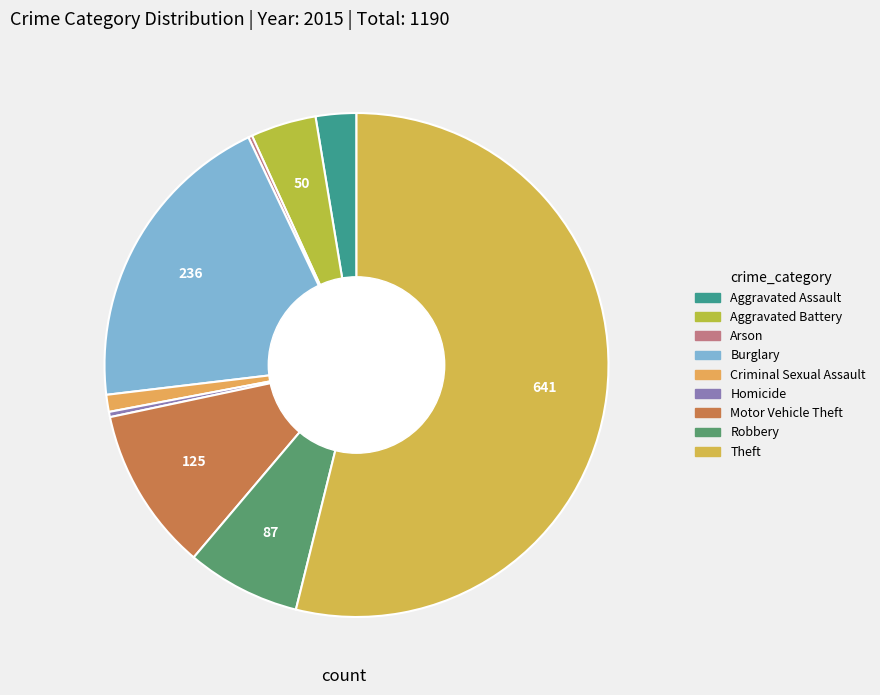

How much of the chart is everything except Motor Vehicle Theft?

89.5%